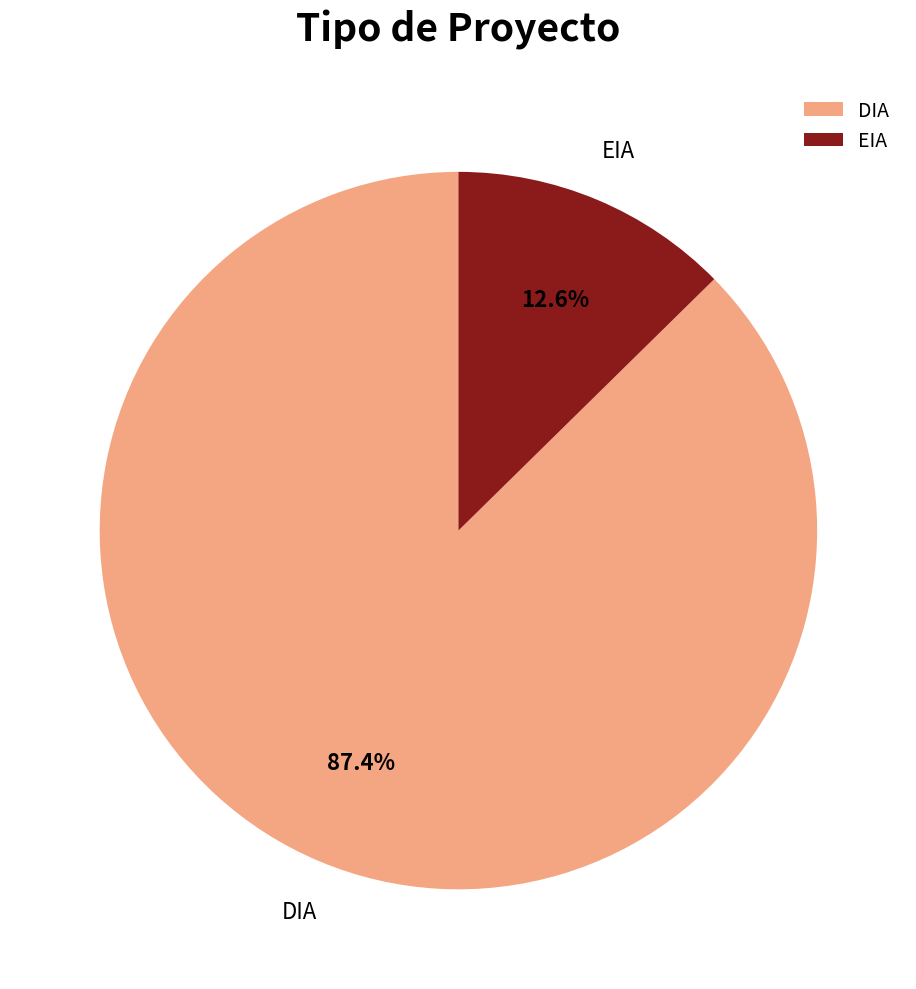

Does EIA represent more than half of the total?

No